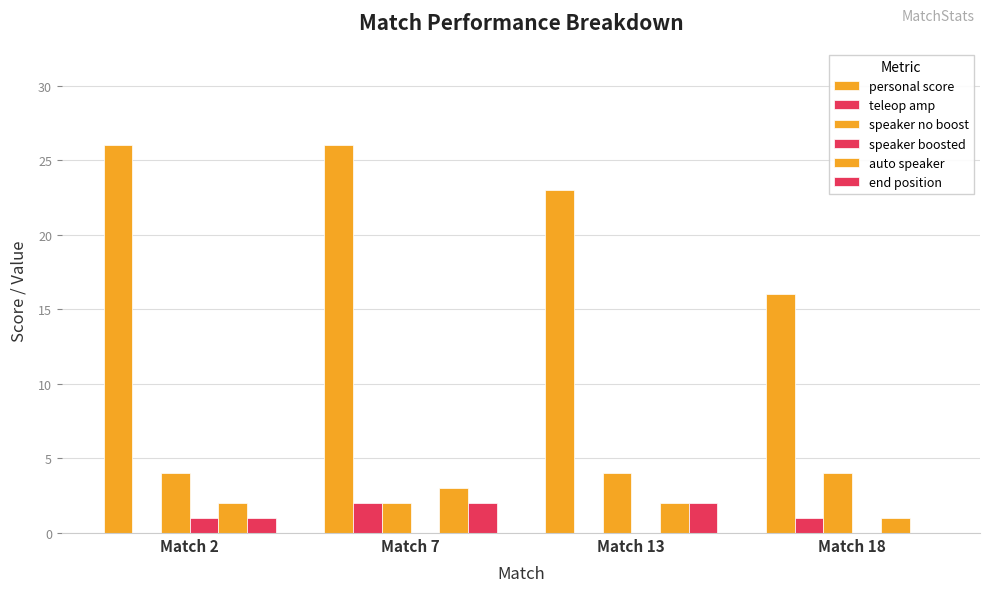

Where is end position nearest to the value 1?

Match 2